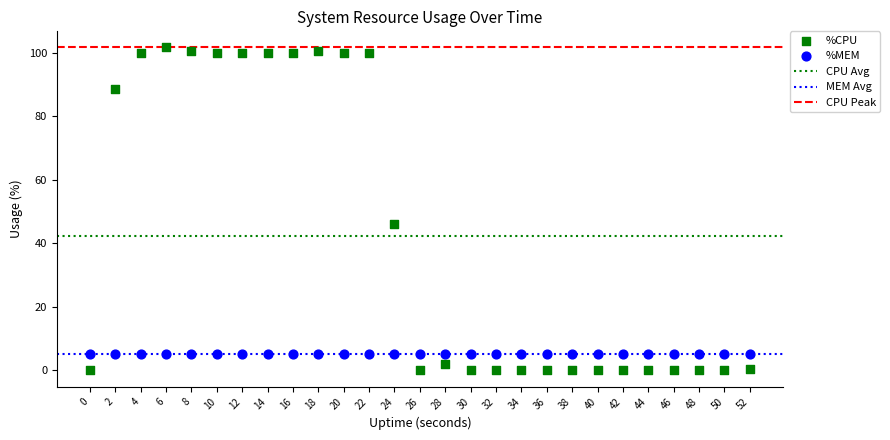

Which series contains the lowest Y value?

%CPU